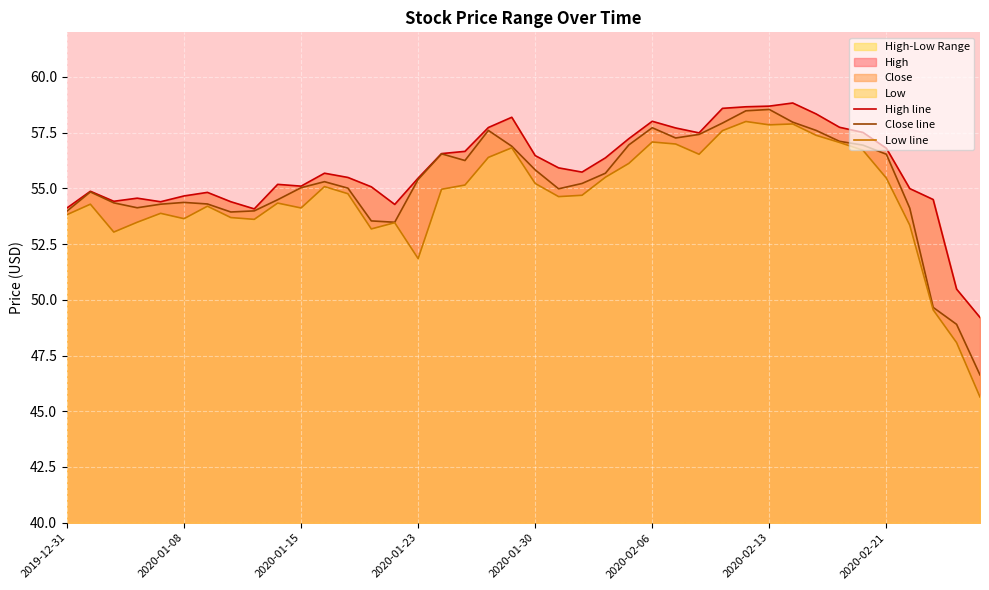

How many data points in Close line are less than 55?

17